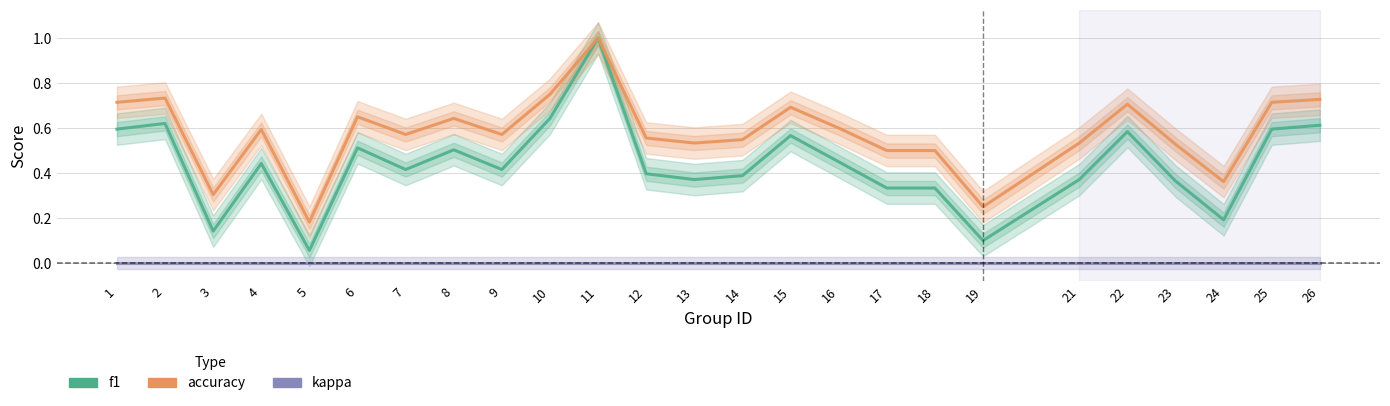

What are all the series names shown in the legend?

f1, accuracy, kappa